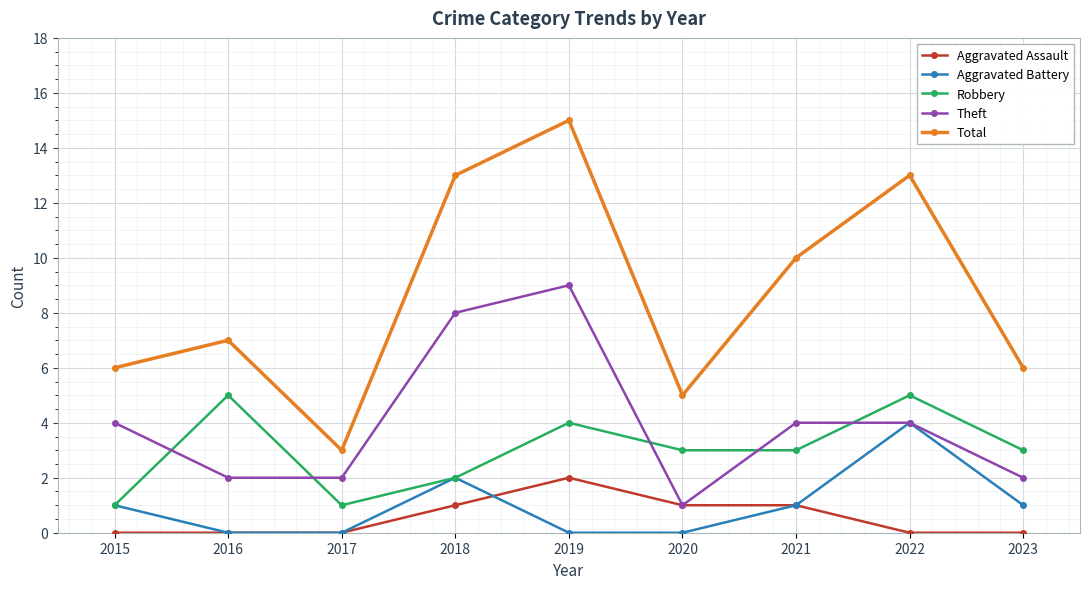

True or false: Aggravated Assault has more than 0 points higher than both neighbors.

True